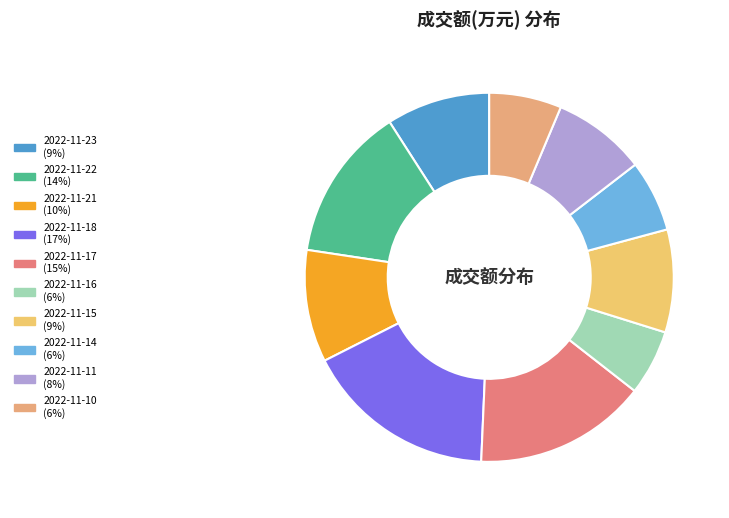

To the nearest percent, what portion does 2022-11-18 represent?

17%